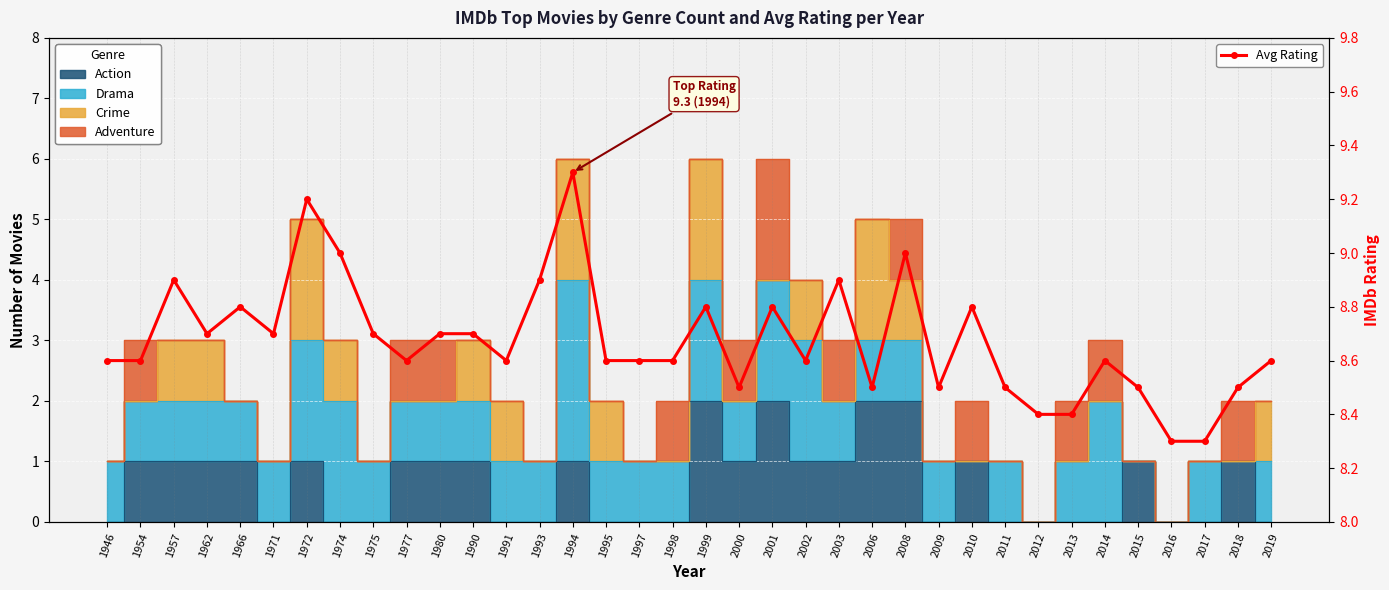

The chart shows a value of 13.7 at 1966. True or false?

False